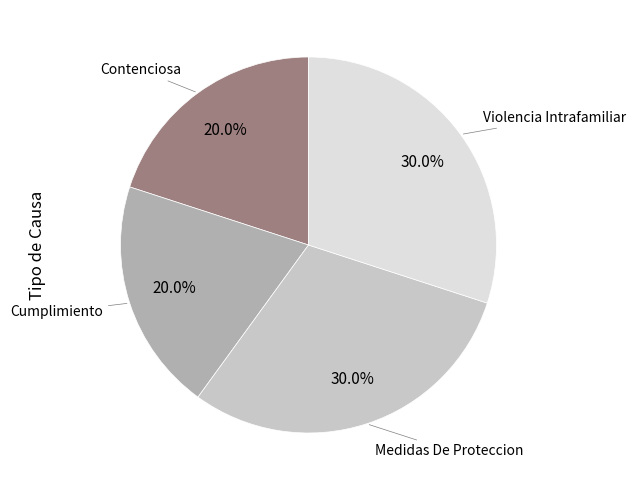

Does any single category account for the majority?

No